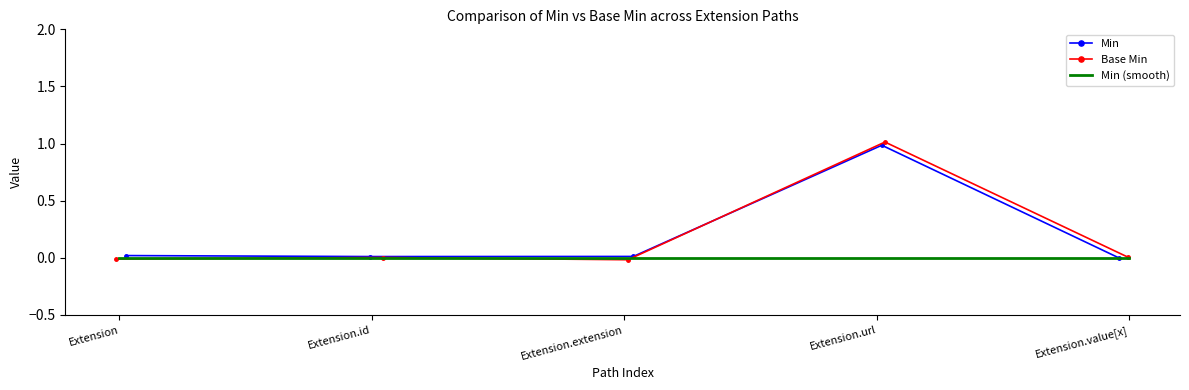

What is the average value of the Base Min series?

0.2